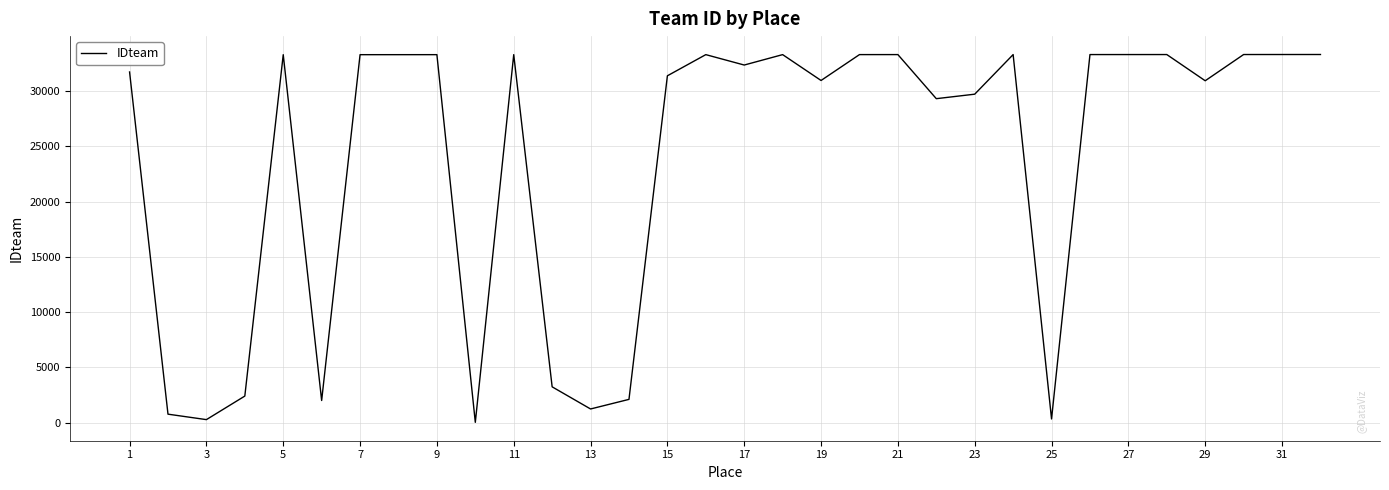

What is the greatest value displayed?

33314